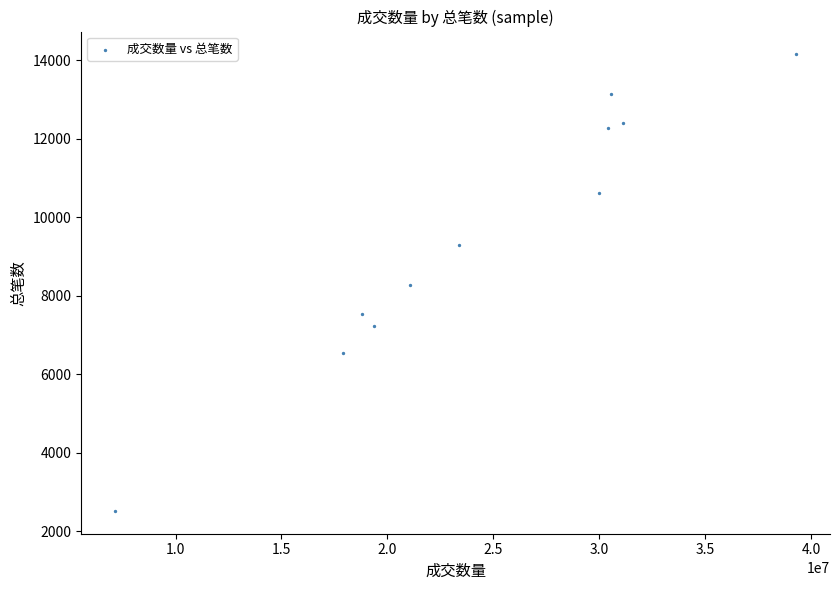

What is the average X value?

24456633